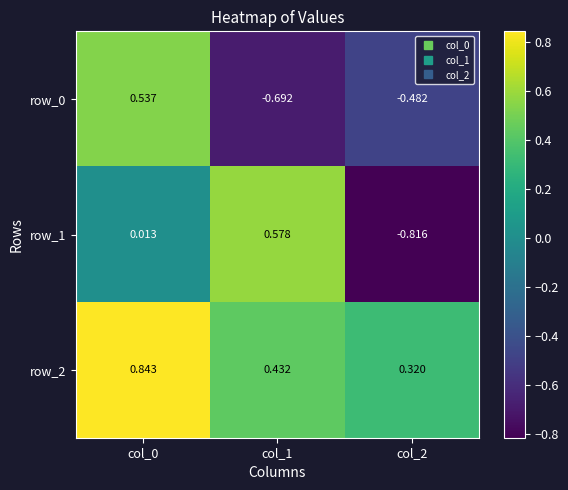

Count the number of categories in the chart.

3